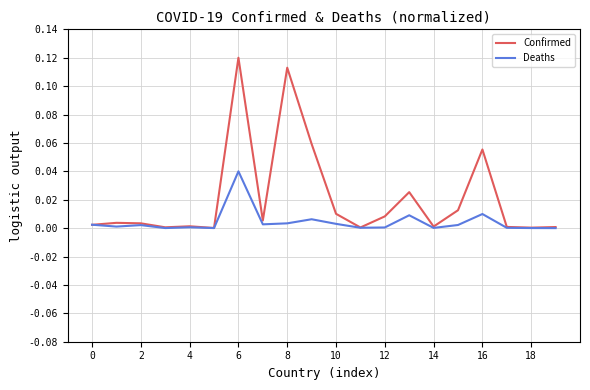

List the series in order of their overall mean, highest first.

Confirmed, Deaths